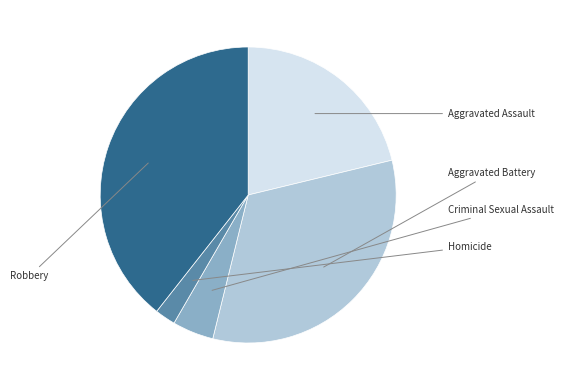

Which category has the biggest portion of the pie?

Robbery